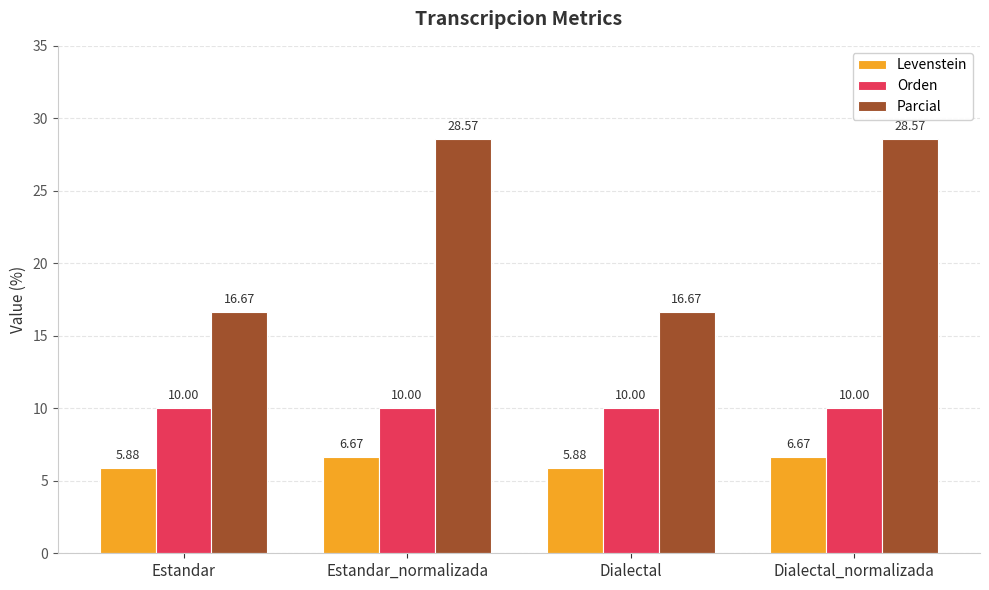

What are all the series names shown in the legend?

Levenstein, Orden, Parcial